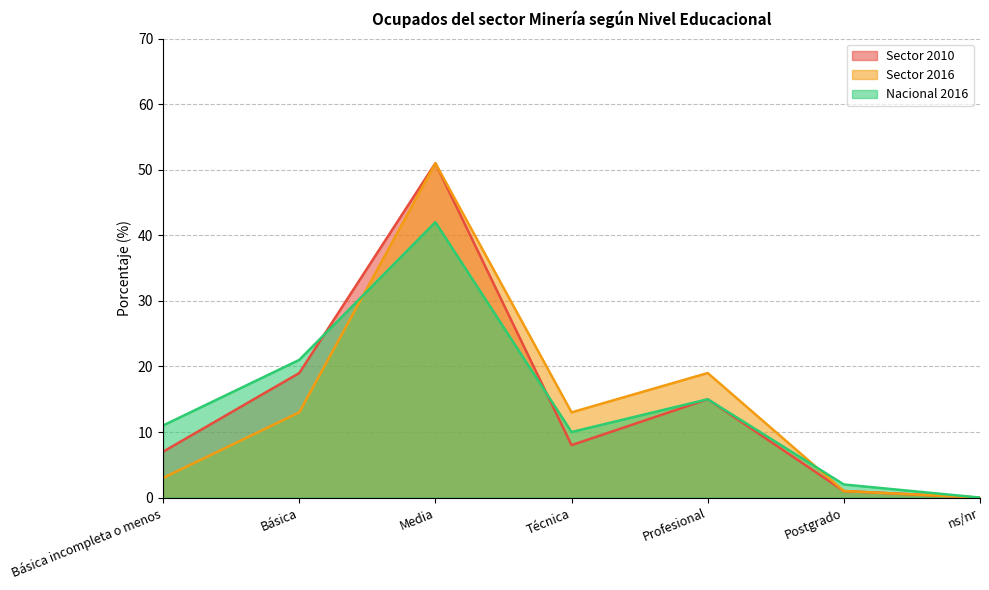

At which category is the sum across all series the highest?

Media